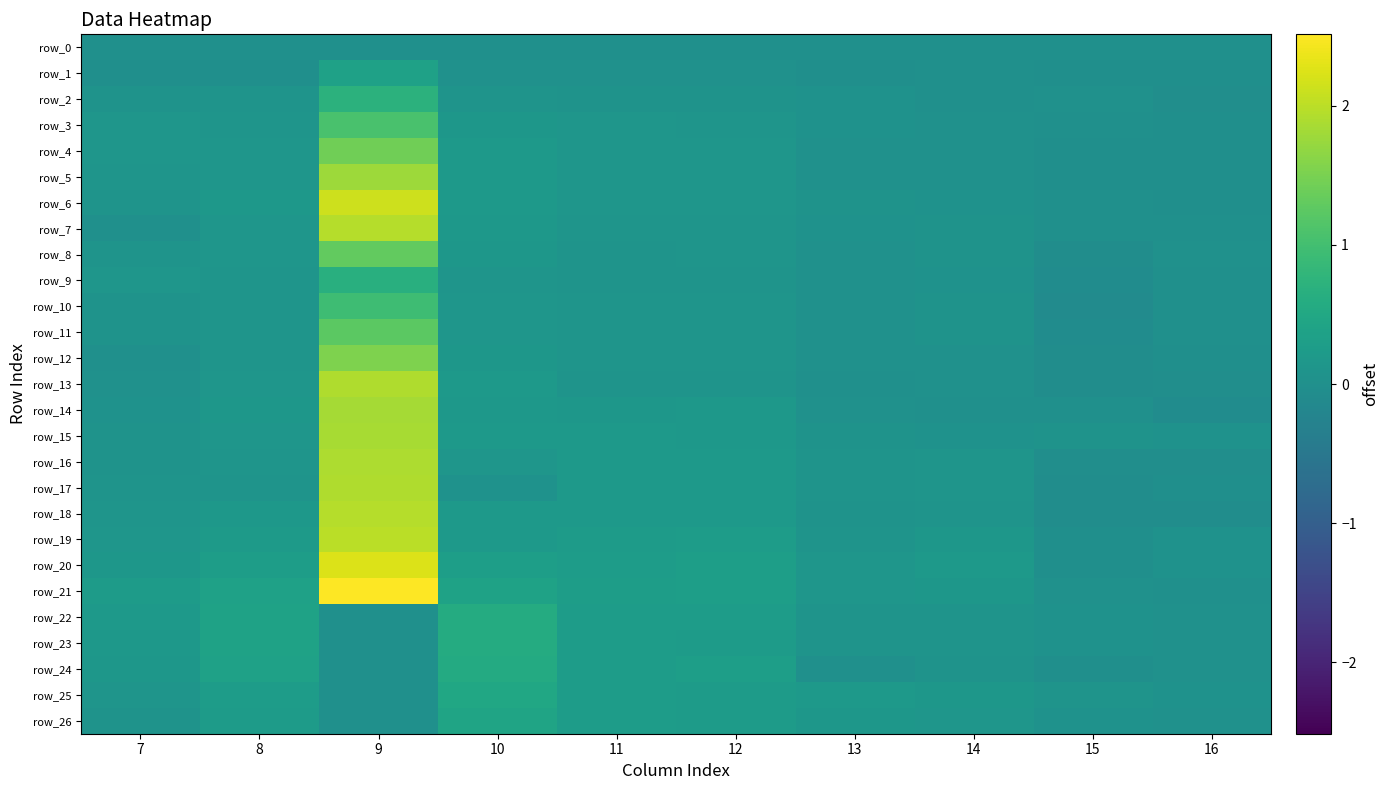

Between 7 and 11, which is larger?

7